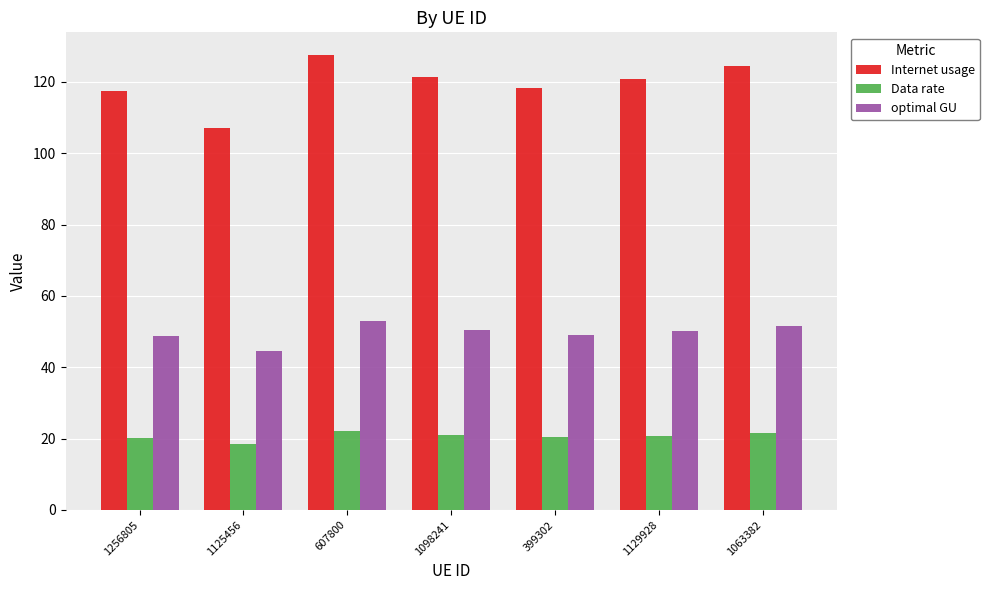

What is the label of the 4th bar from the left?

1098241